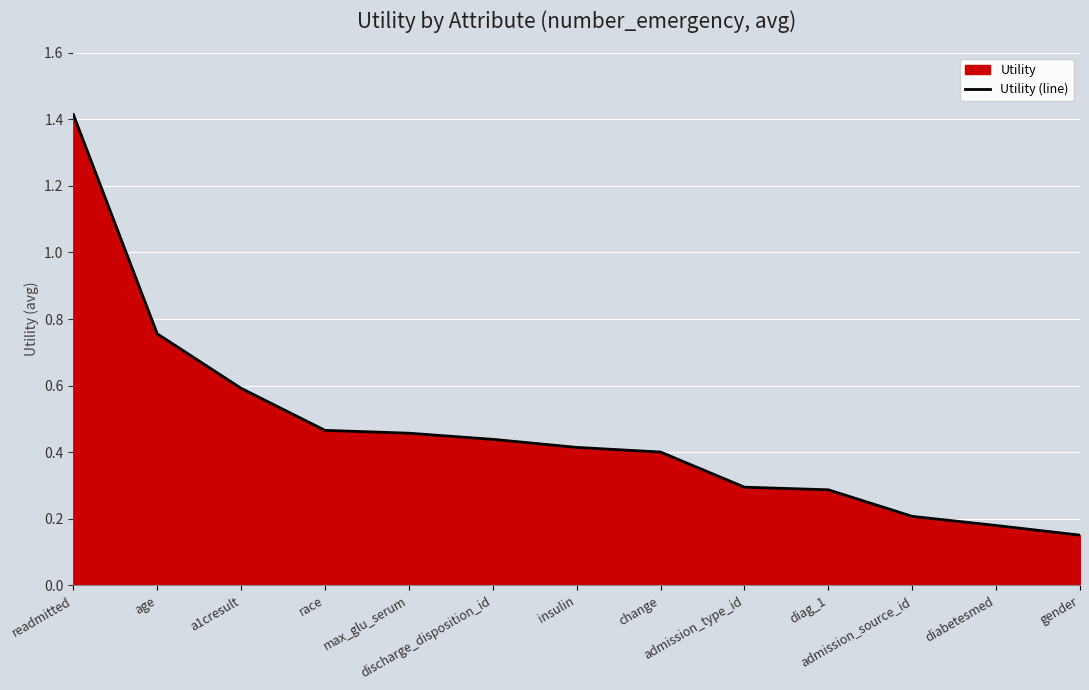

How many values are between 0 and 1?

12